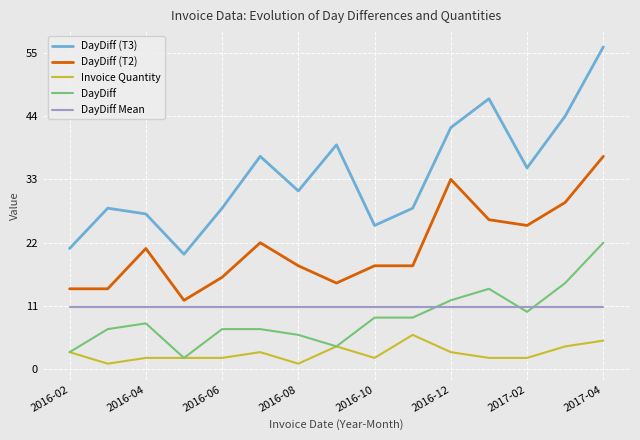

Rank the series by their maximum value, from highest to lowest.

DayDiff (T3), DayDiff (T2), DayDiff, DayDiff Mean, Invoice Quantity